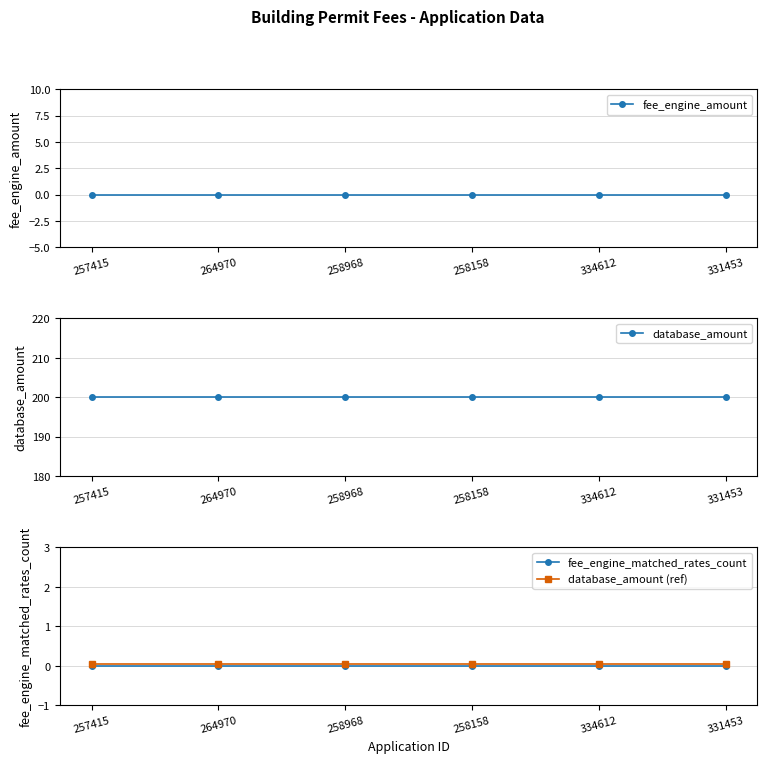

Rank the categories by fee_engine_matched_rates_count value from lowest to highest.

257415, 264970, 258968, 258158, 334612, 331453